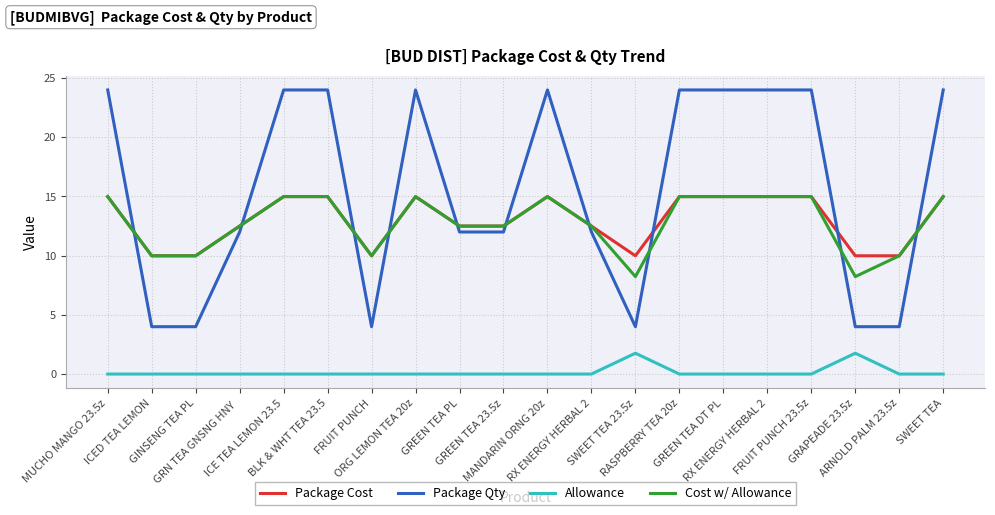

The Package Cost series shows 10.0 at ICED TEA LEMON. True or false?

True